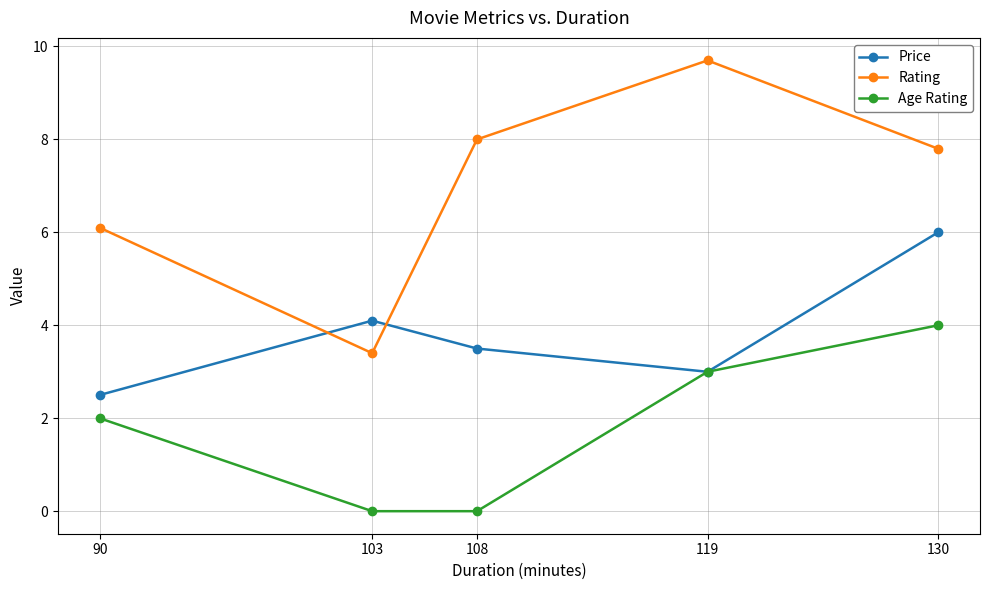

Where is the first local maximum for Rating?

119